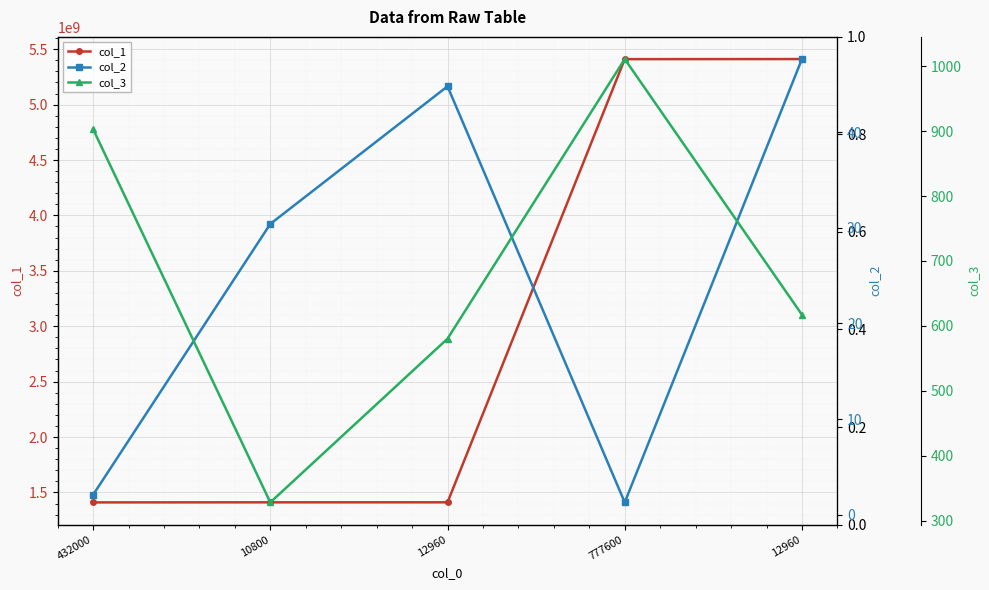

What is the smallest value displayed?

1.3